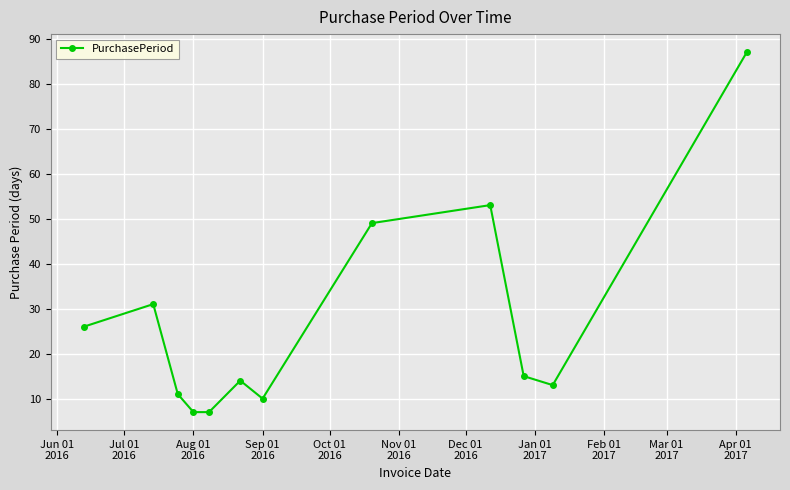

How many points are higher than both their immediate neighbors (excluding endpoints)?

3